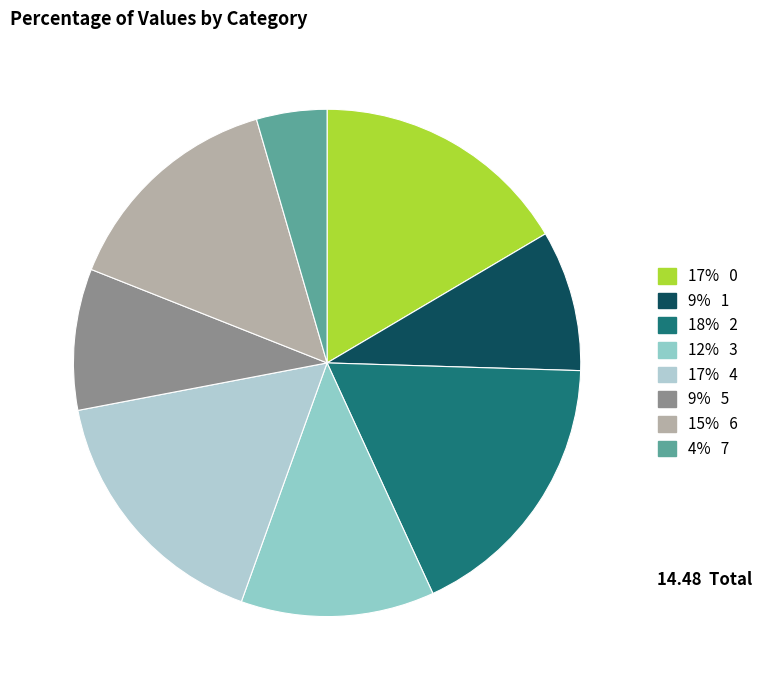

How many slices are in this pie chart?

8